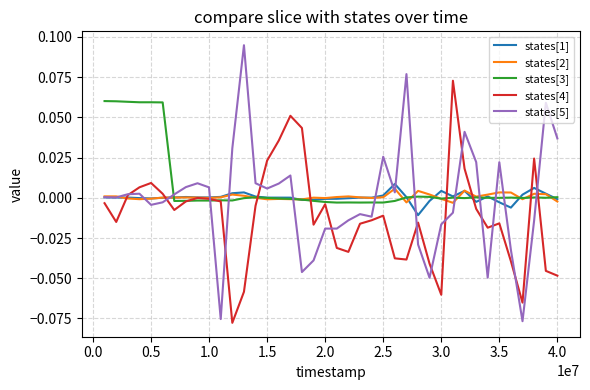

Which series has the largest range (max minus min)?

states[5]